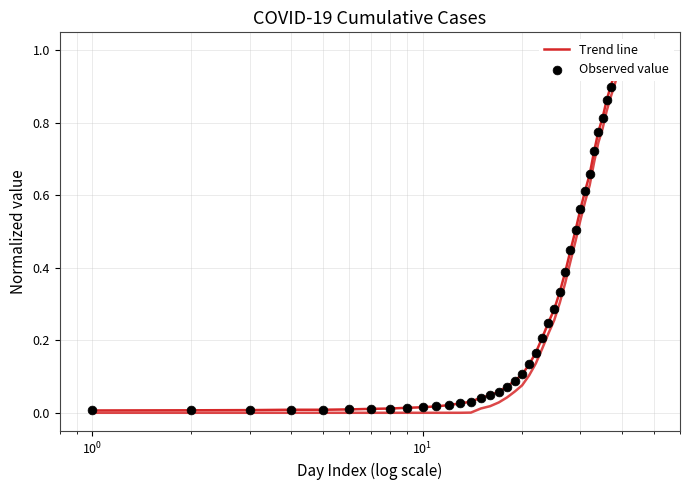

Which series has the largest Y range (max minus min)?

Trend line